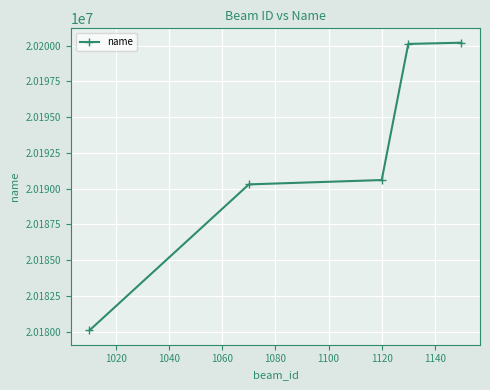

What is the sum of all values?

100961342